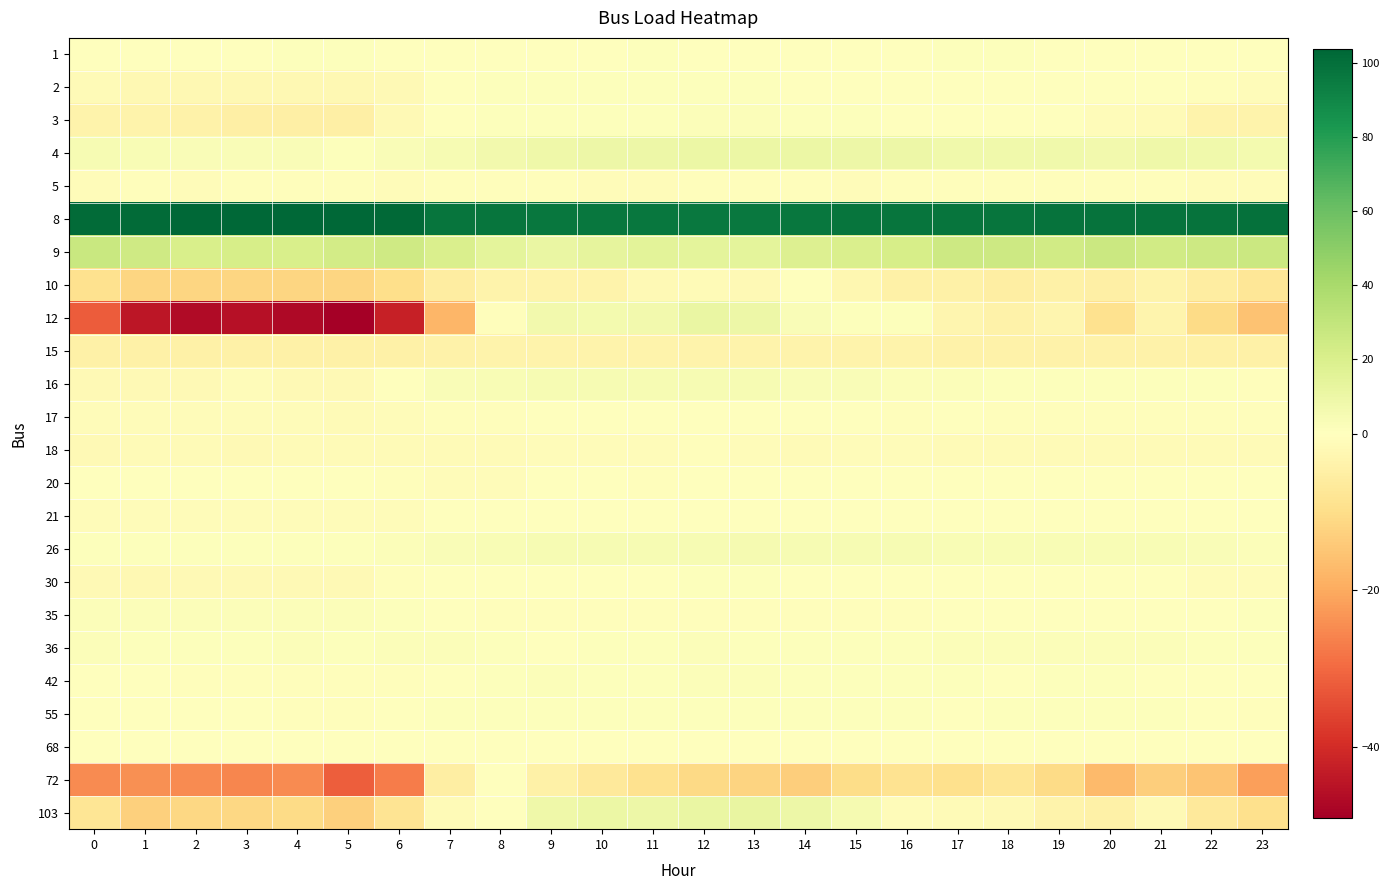

What is the total value across all series at 5?

8.3